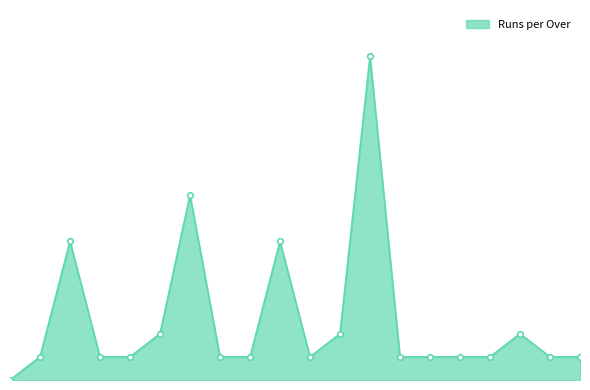

How many points are lower than both their immediate neighbors (excluding endpoints)?

1